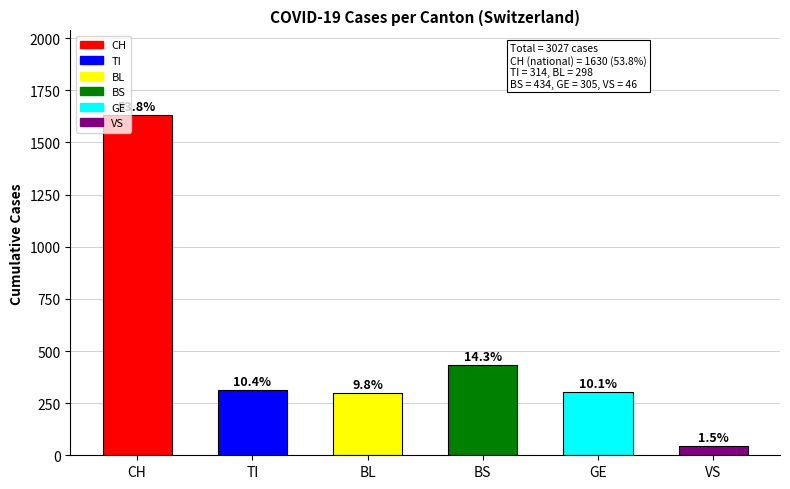

How many bars are there in total?

6